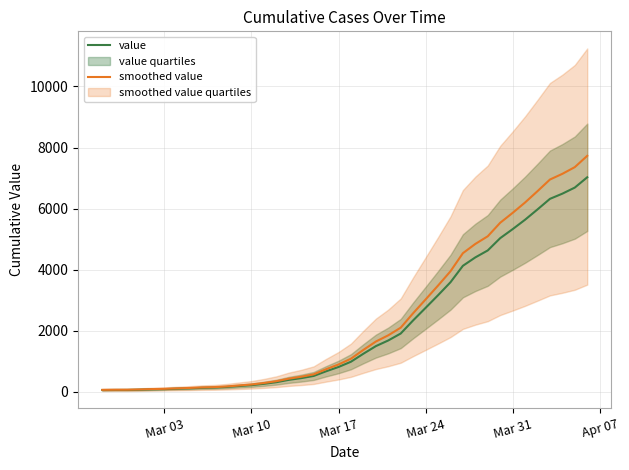

What is the difference between the maximum and minimum values in the value series?

6963.0